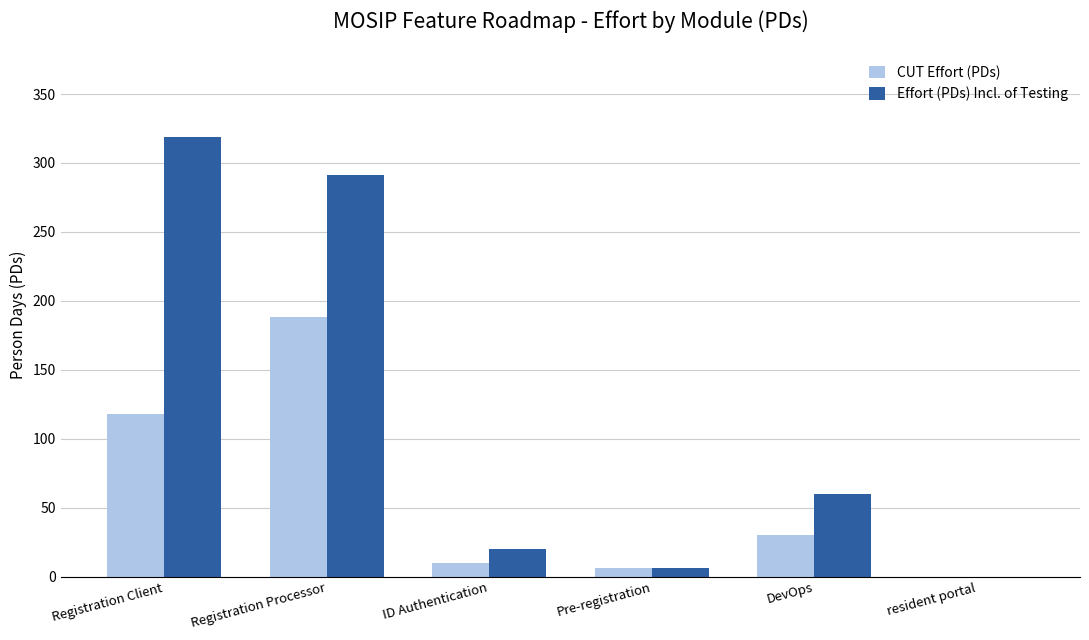

Which series changed the most between Registration Client and Pre-registration?

Effort (PDs) Incl. of Testing